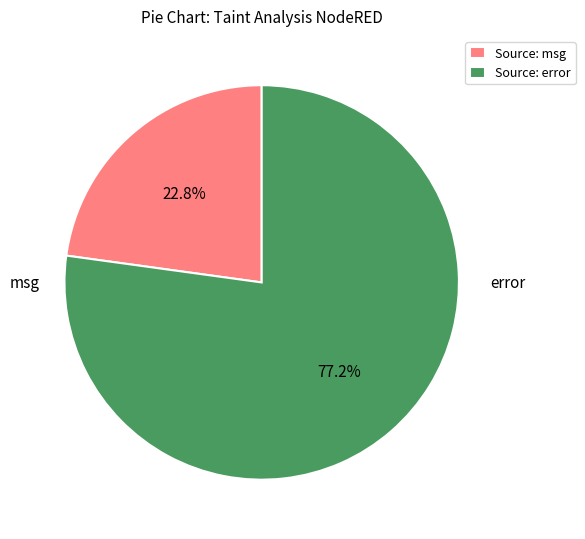

To the nearest percent, what is the average slice percentage?

50%